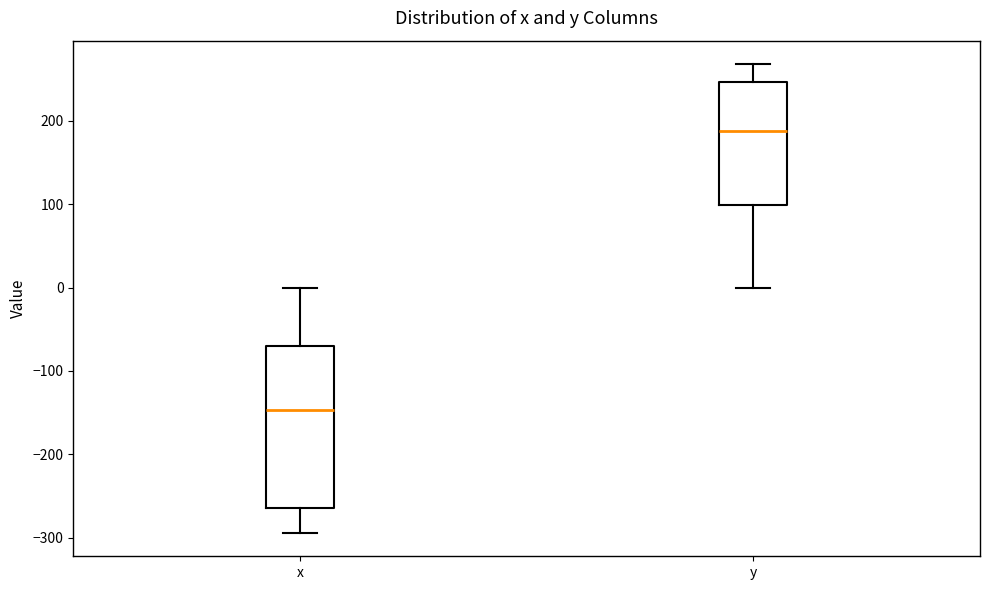

Reading left to right, read every box against the y-axis: the position of its median line, the range the box covers, and the ends of its whiskers. The values are not printed on the chart, so give them approximately, as read against the axis.

x: median -150, box -260 to -70, whiskers -290 to 0
y: median 190, box 100 to 250, whiskers 0 to 270